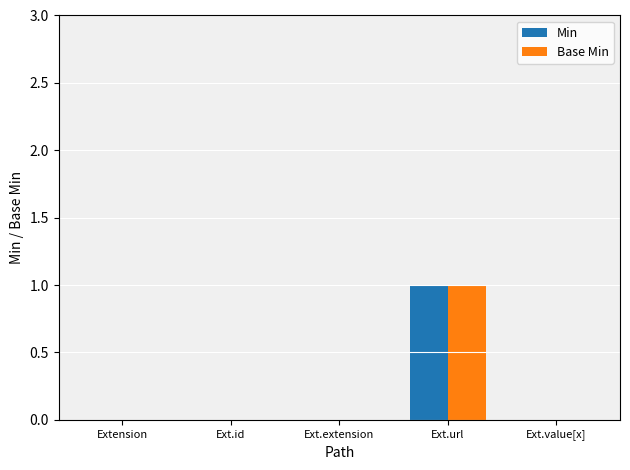

What is the maximum value for Base Min?

1